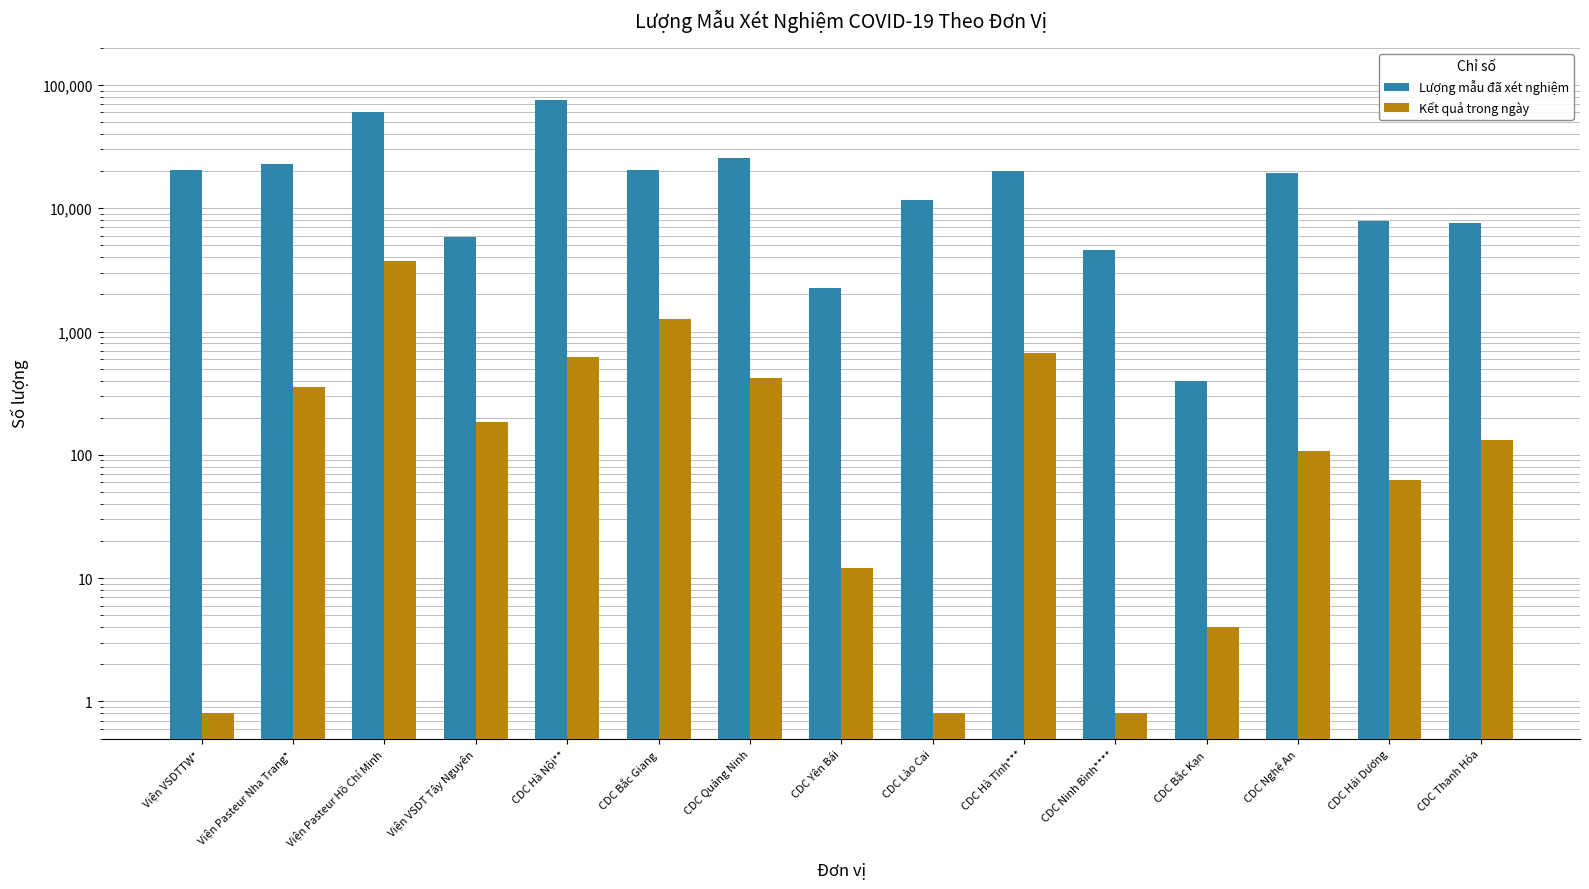

What is the total value across all series at Viện Pasteur Nha Trang*?

23116.0